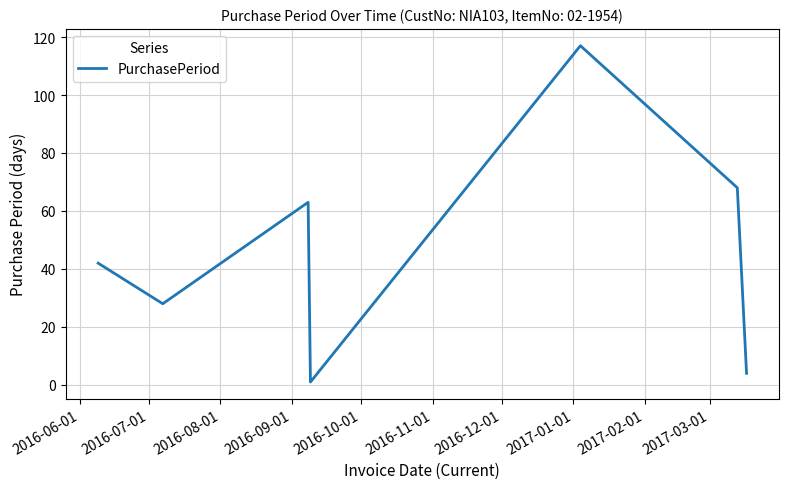

What is the difference between the second highest and second lowest values?

64